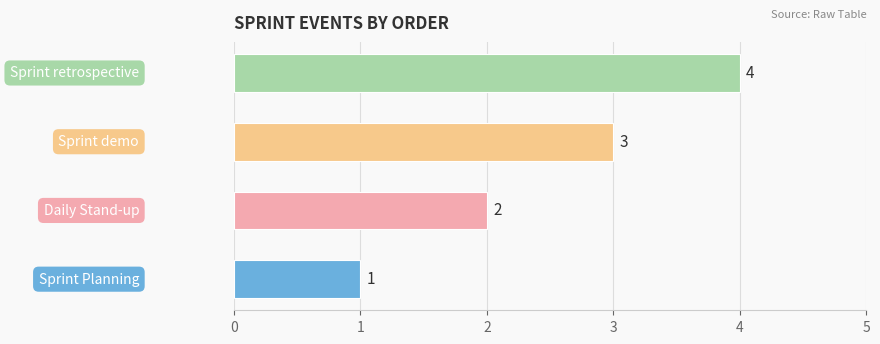

Count the values in the range 2 to 4.

3